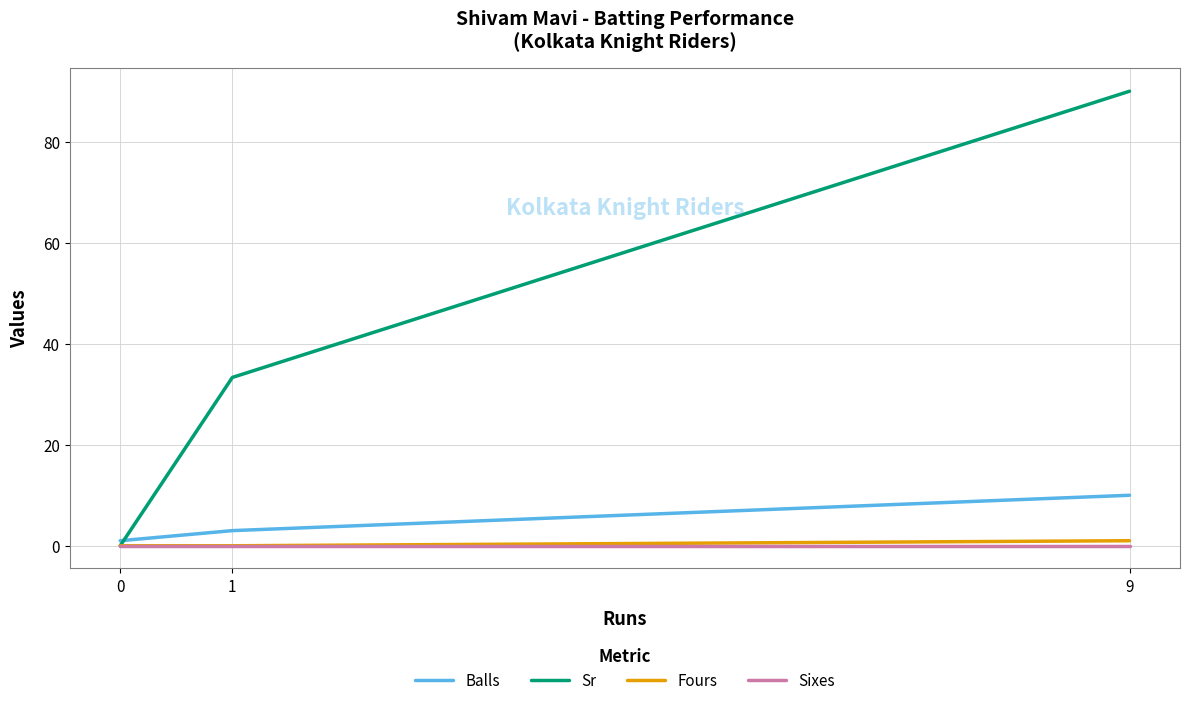

Reading left to right, extract all data points from this chart.

Balls: 1.0	3.0	10.0
Sr: 0.0	33.3	90.0
Fours: 0.0	0.0	1.0
Sixes: 0.0	0.0	0.0